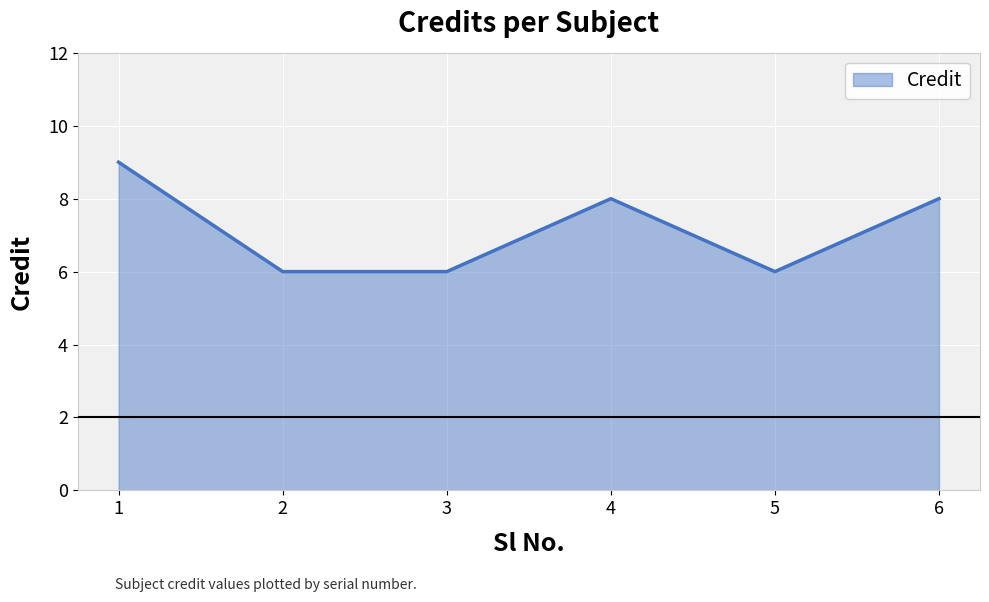

True or false: the data has more than 1 interior local peaks.

False